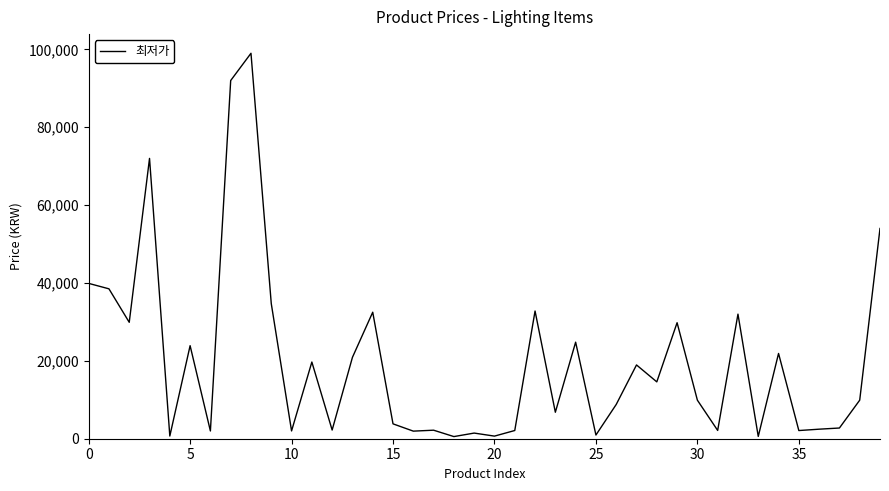

What is the maximum value shown in the chart?

99000